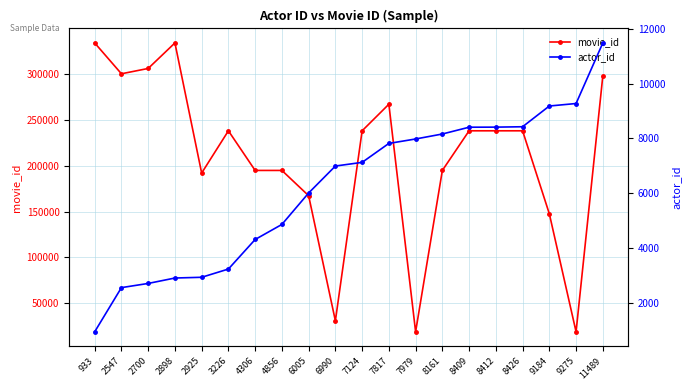

What is the greatest value displayed?

333856